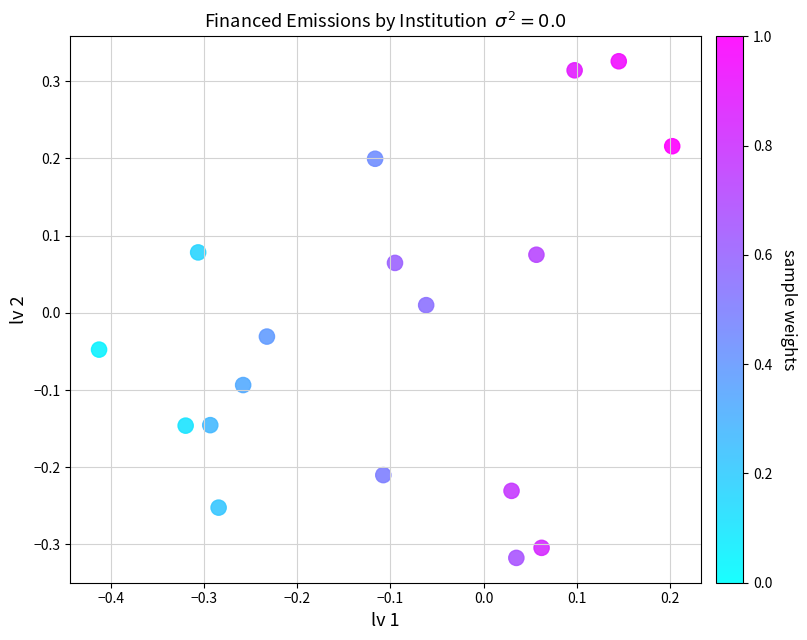

What is the range of Y values (max minus min)?

0.6